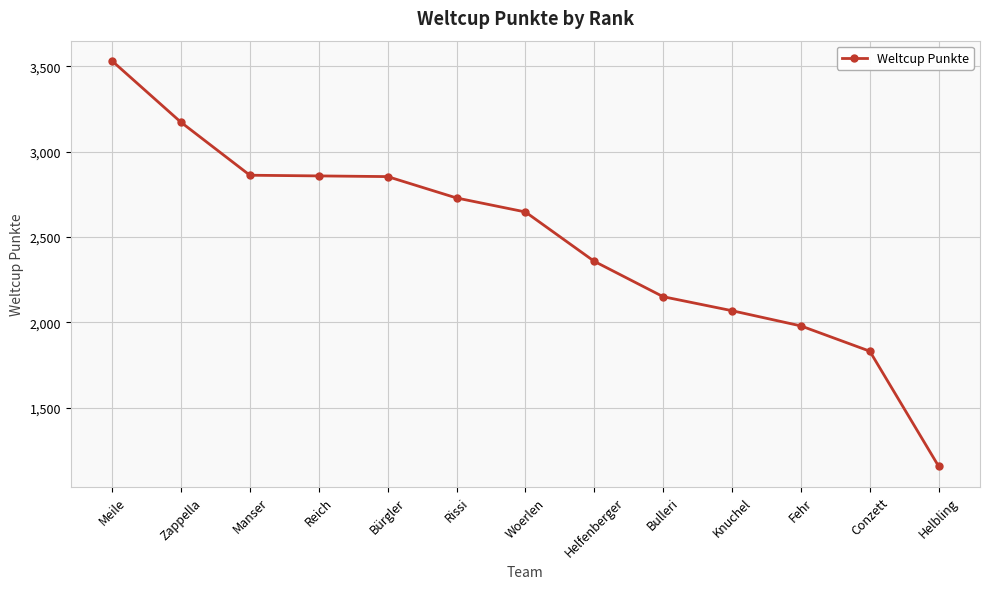

True or false: there are more than 2 points higher than both neighbors.

False